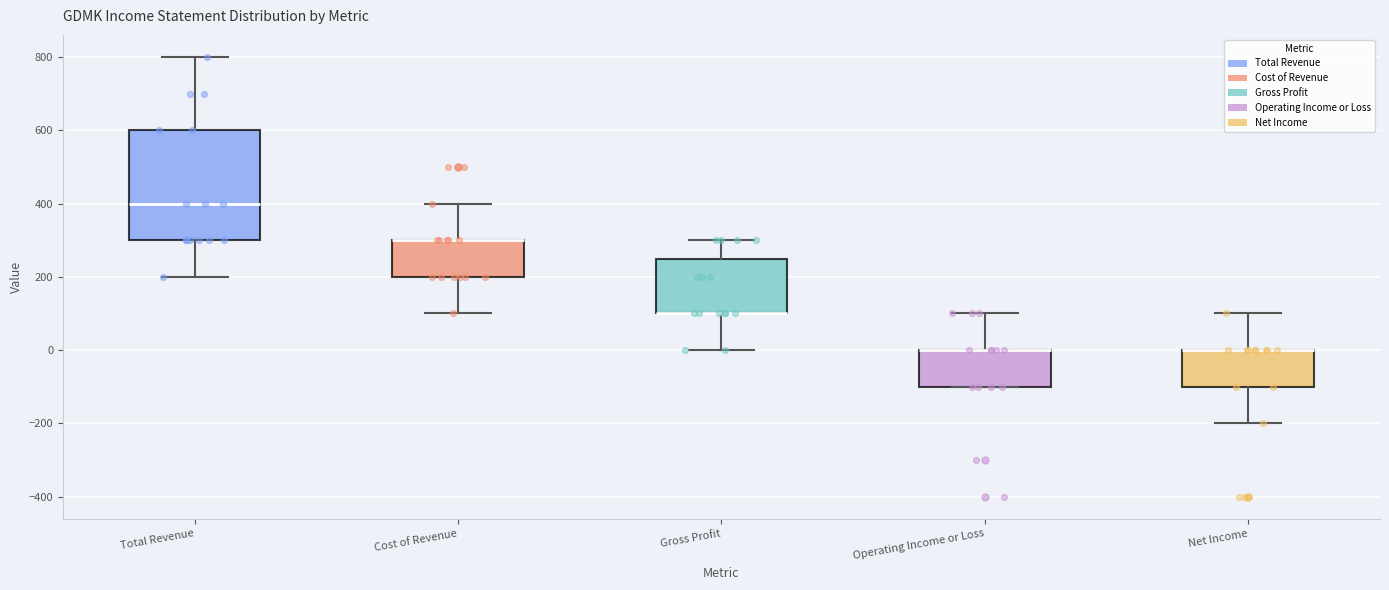

Reading left to right, transcribe this box plot: for each box, give where its median line is, the range the box spans, and where its two whiskers end, as read against the y-axis. The values are not printed on the chart, so give them approximately, as read against the axis.

Total Revenue: median 400, box 300 to 600, whiskers 200 to 800
Cost of Revenue: median 300 (drawn on the box's upper edge), box 200 to 300, whiskers 100 to 400
Gross Profit: median 100 (drawn on the box's lower edge), box 100 to 260, whiskers 0 to 300
Operating Income or Loss: median 0 (drawn on the box's upper edge), box -100 to 0, whiskers -100 to 100
Net Income: median 0 (drawn on the box's upper edge), box -100 to 0, whiskers -200 to 100